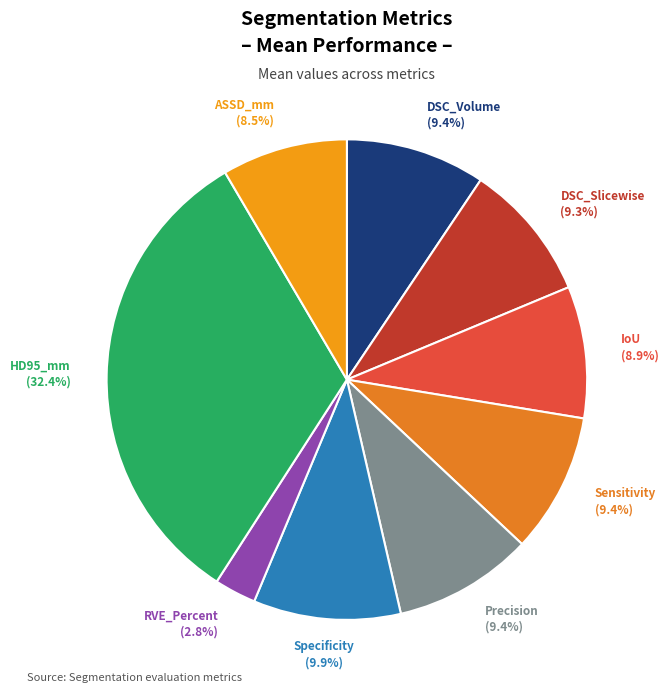

Is ASSD_mm the majority of the pie?

No